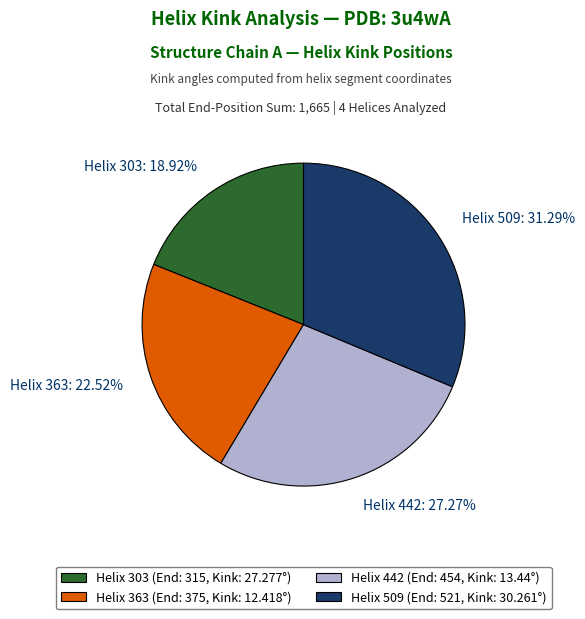

What percentage is the Helix 442 slice, to the nearest percent?

27%